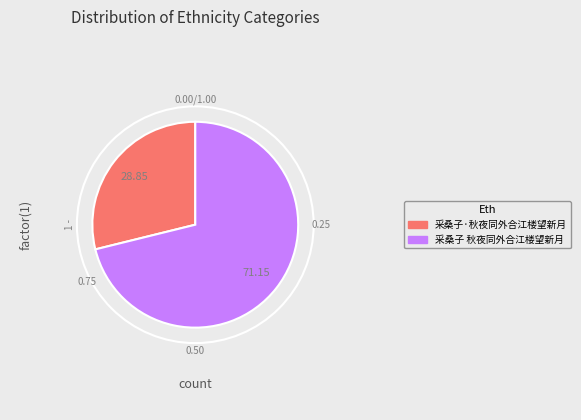

What is the majority slice?

采桑子 秋夜同外合江楼望新月